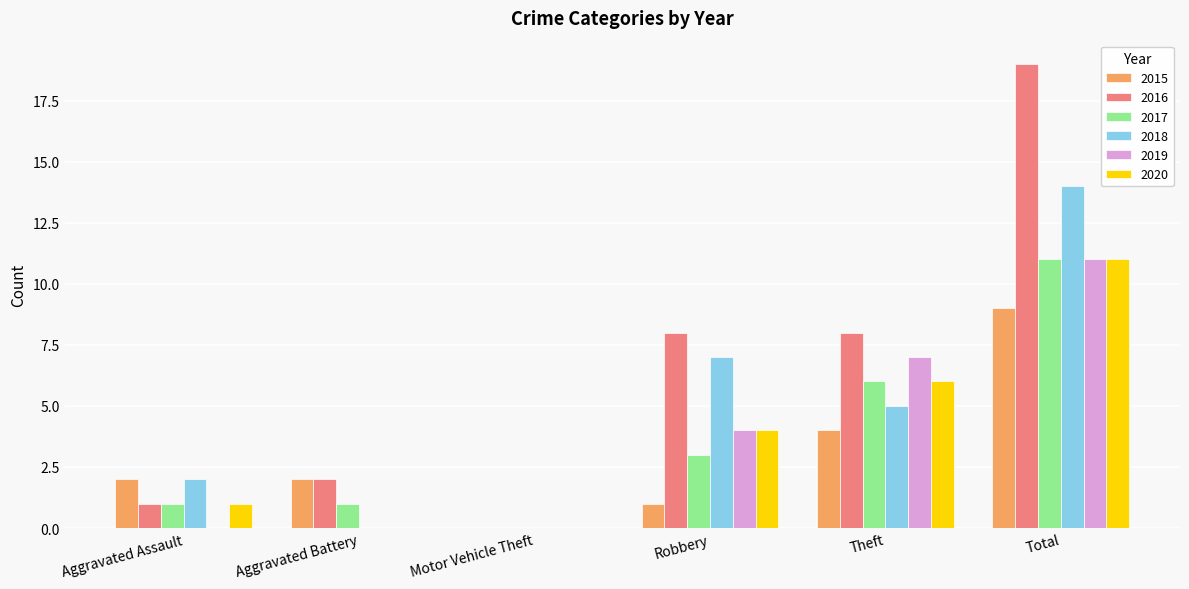

Which category has the highest value across all series?

Total